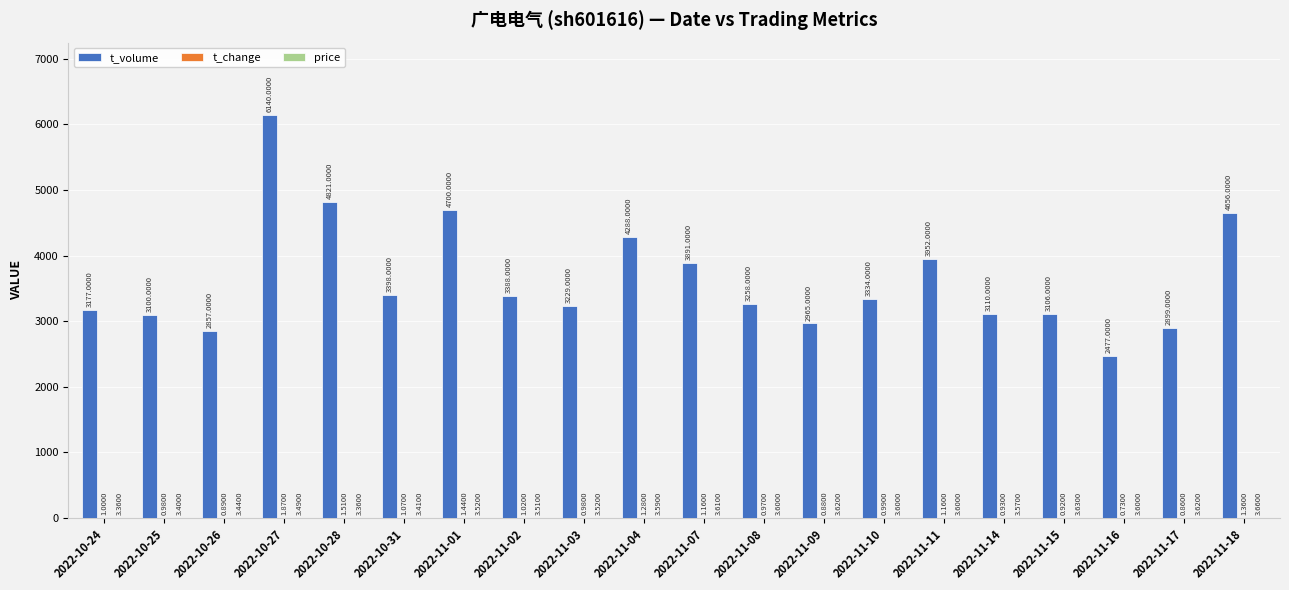

What is the sum of all t_volume values?

72746.0